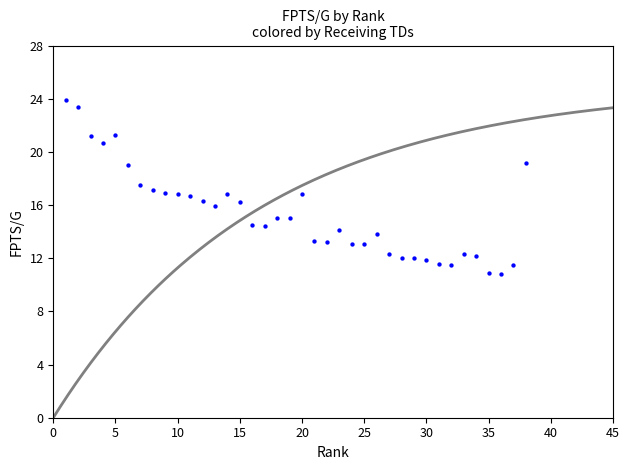

What is the range of X values (max minus min)?

37.0